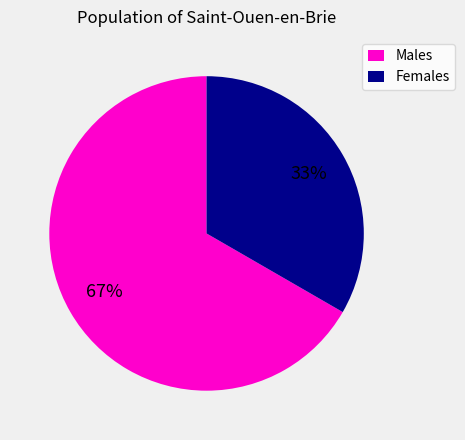

Rank the categories by value from lowest to highest.

Females, Males